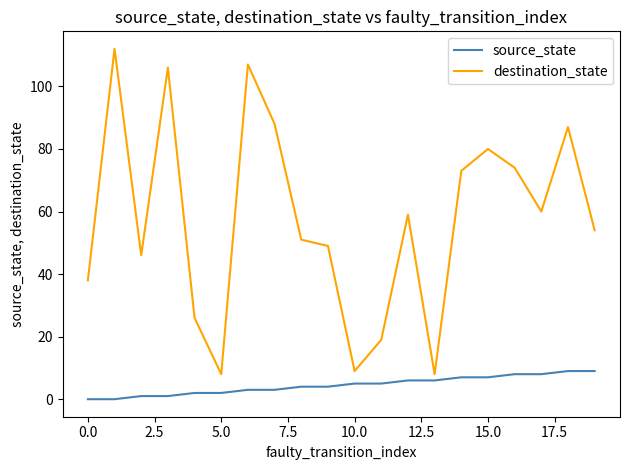

Which series has the largest range (max minus min)?

destination_state